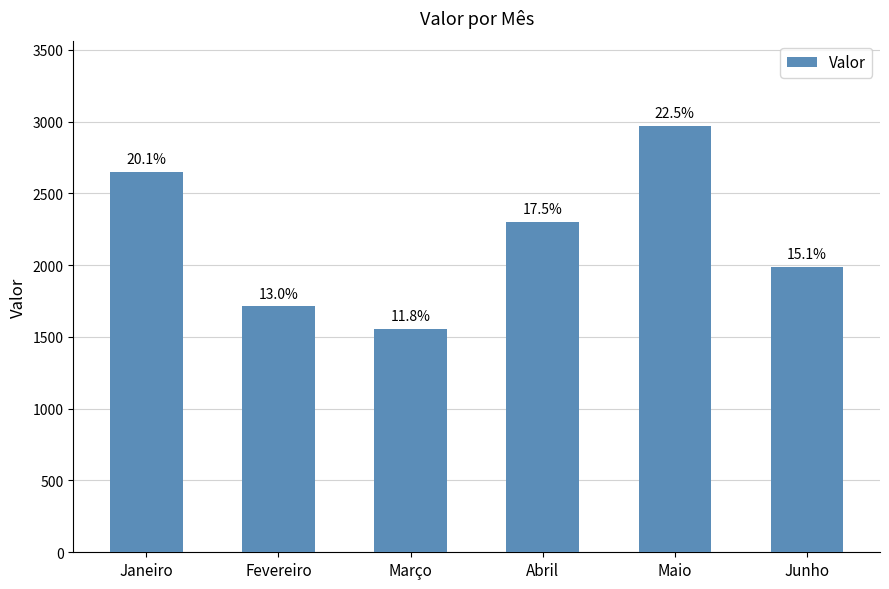

What is the sum of the values at Abril and Junho?

4288.8